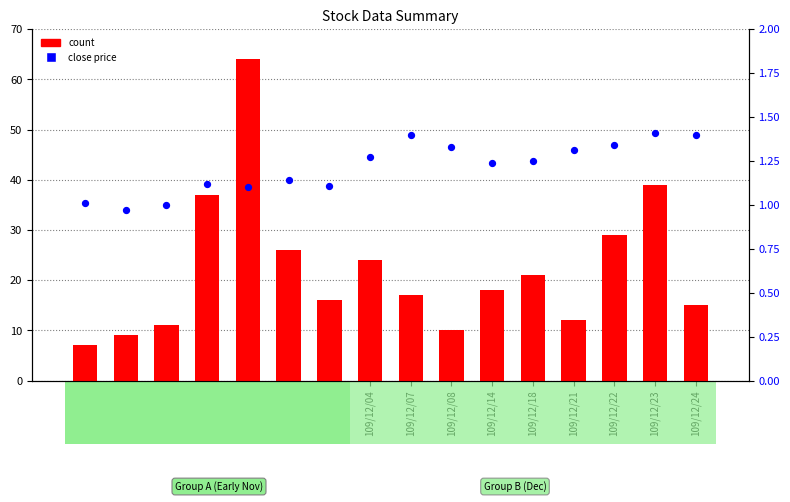

What are all the series names shown in the legend?

count, close price